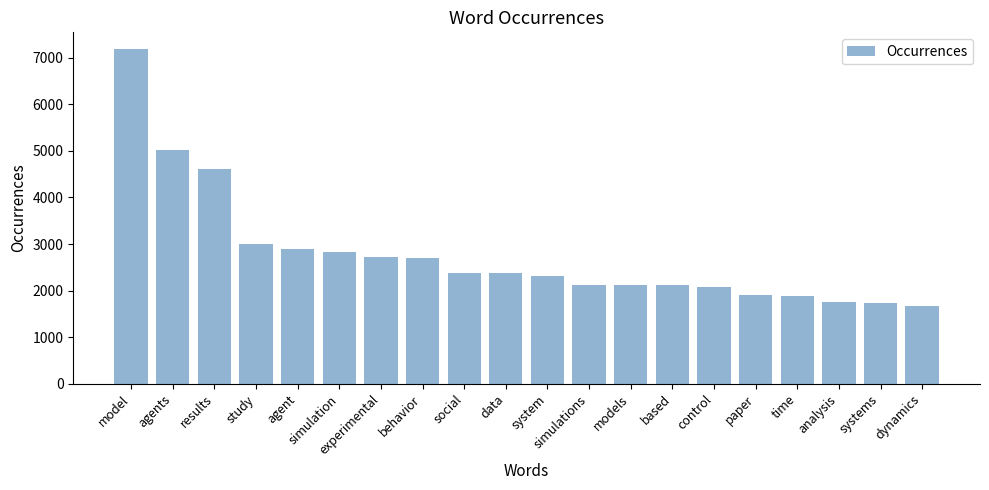

Are the bars grouped side by side (vs. stacked)?

No